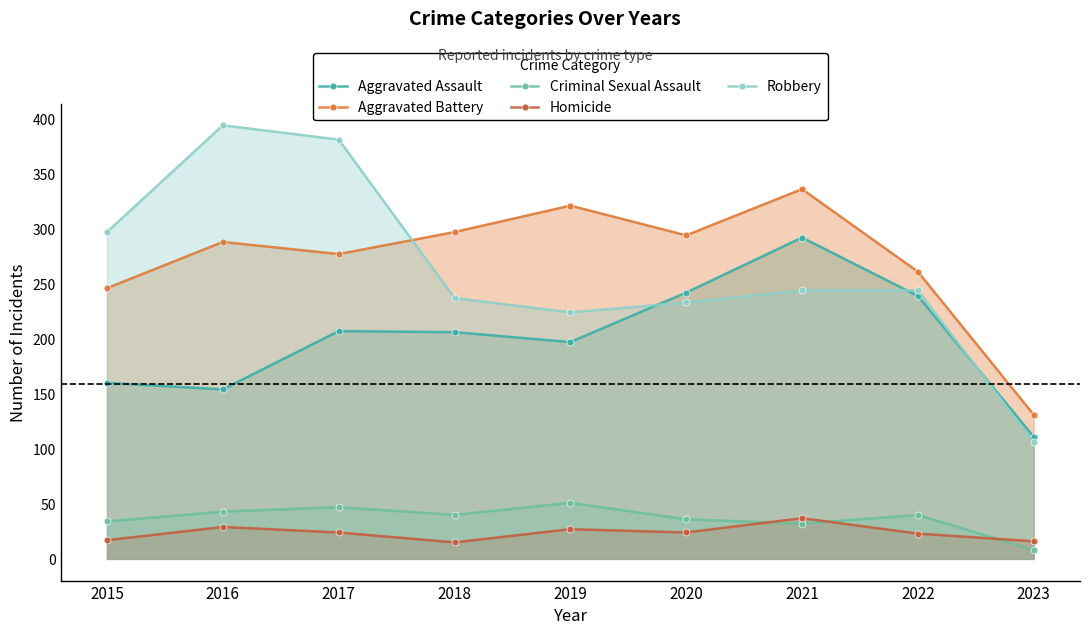

What is the difference between the maximum and minimum values in the Homicide series?

22